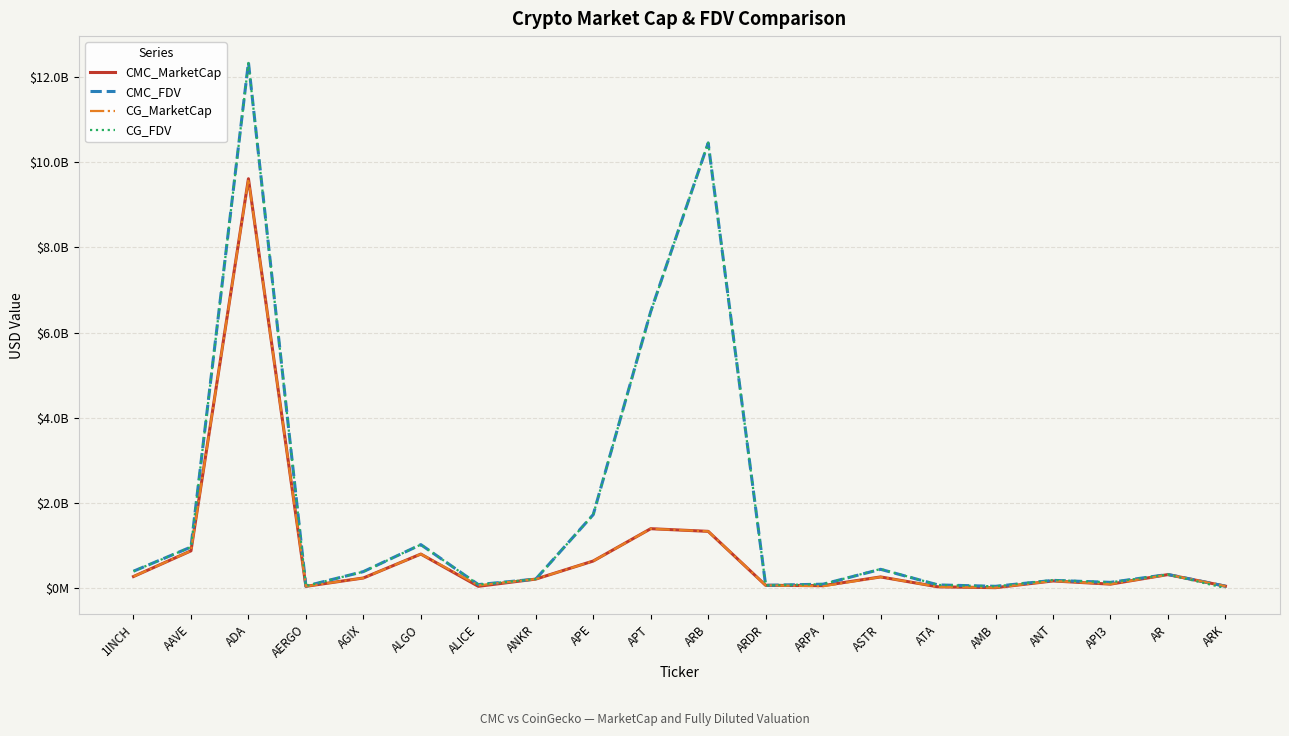

What are all the series names shown in the legend?

CMC_MarketCap, CMC_FDV, CG_MarketCap, CG_FDV